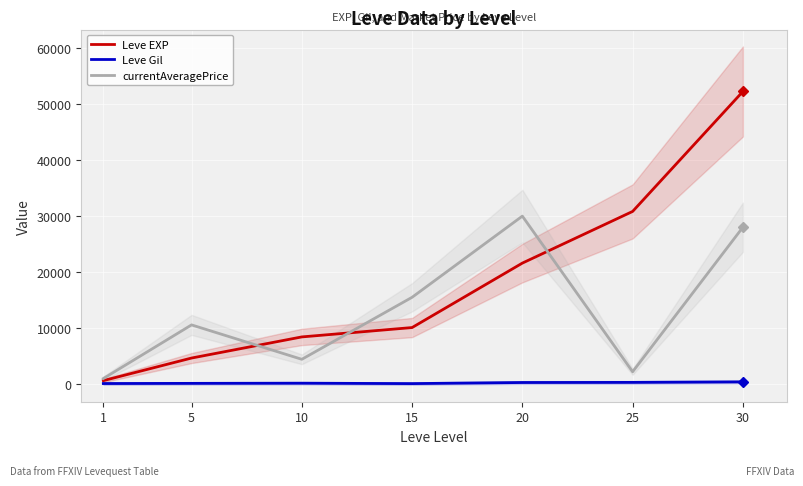

At which category does Leve Gil reach its first local valley?

15